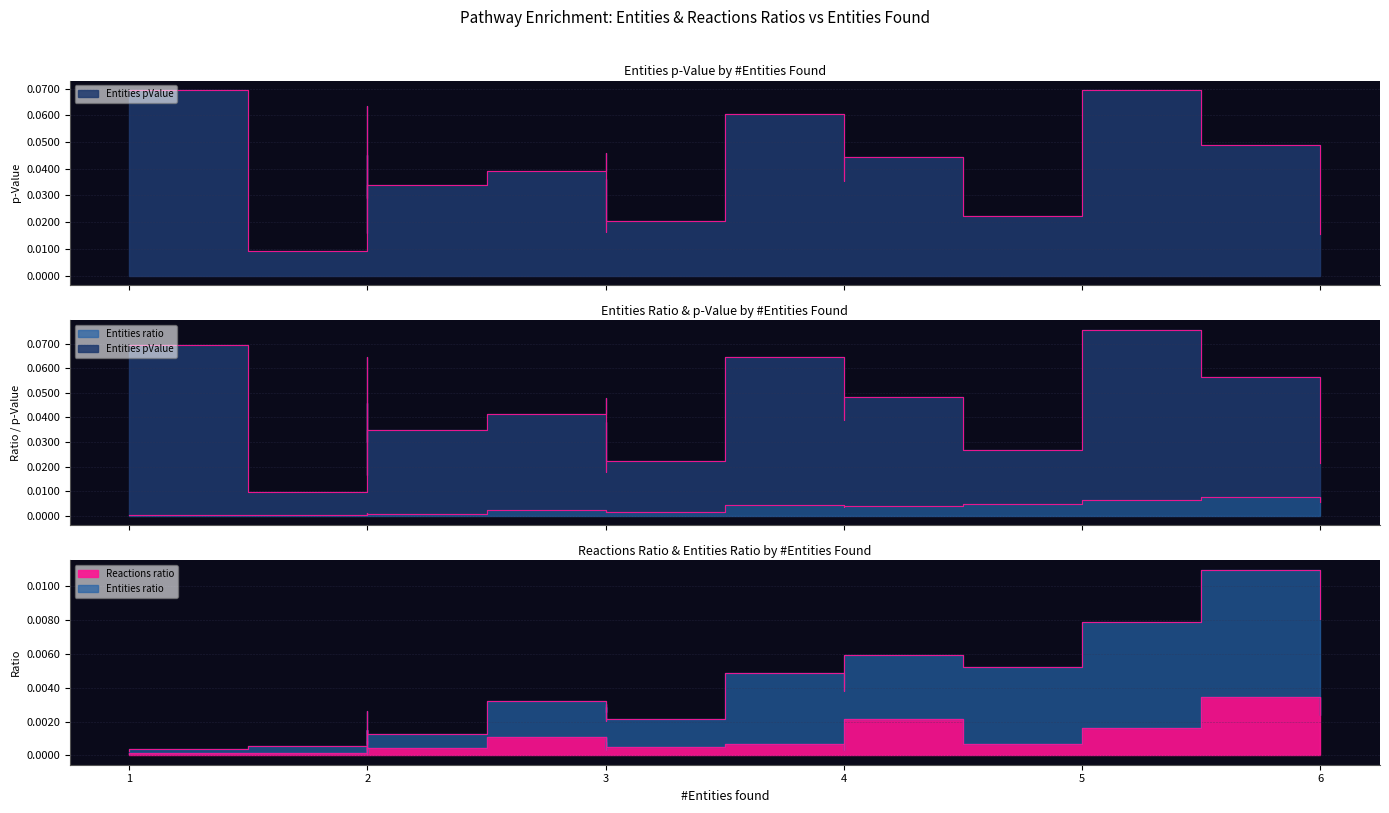

The Entities ratio series shows 0.0 at 3. True or false?

False